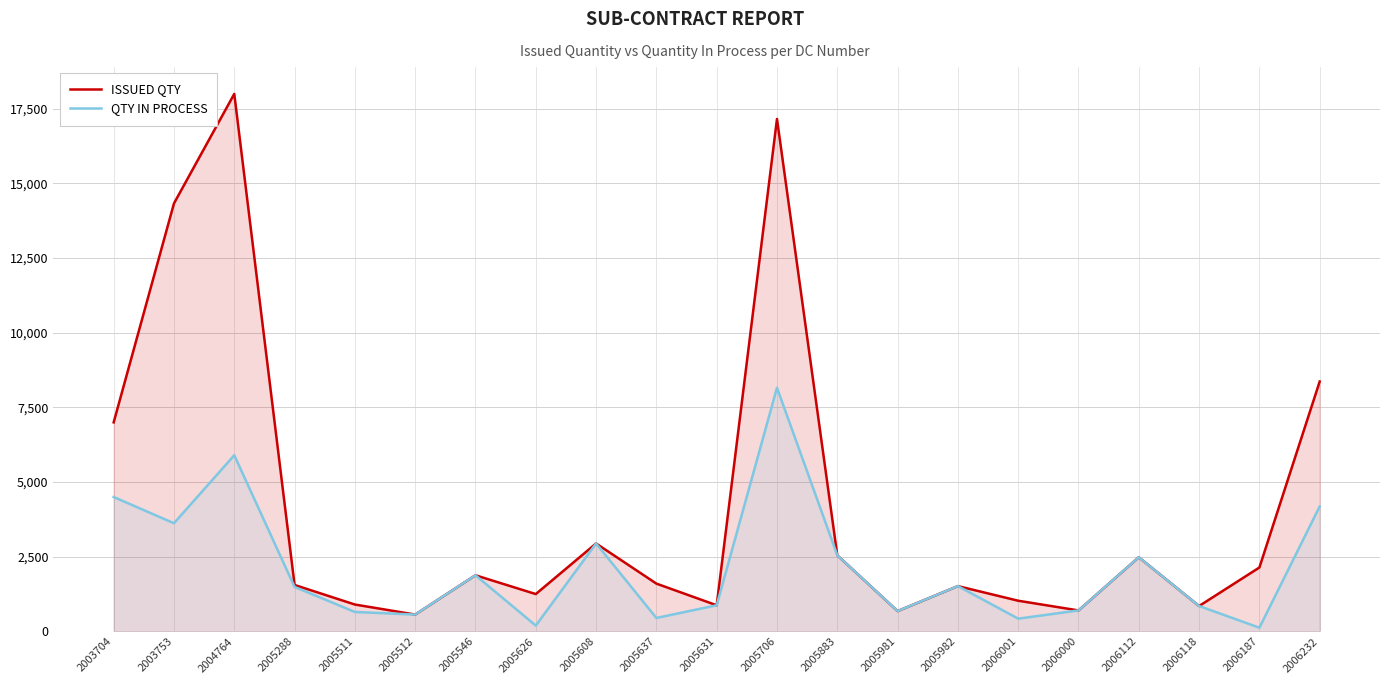

The value of ISSUED QTY at 2005631 is 875. True or false?

True